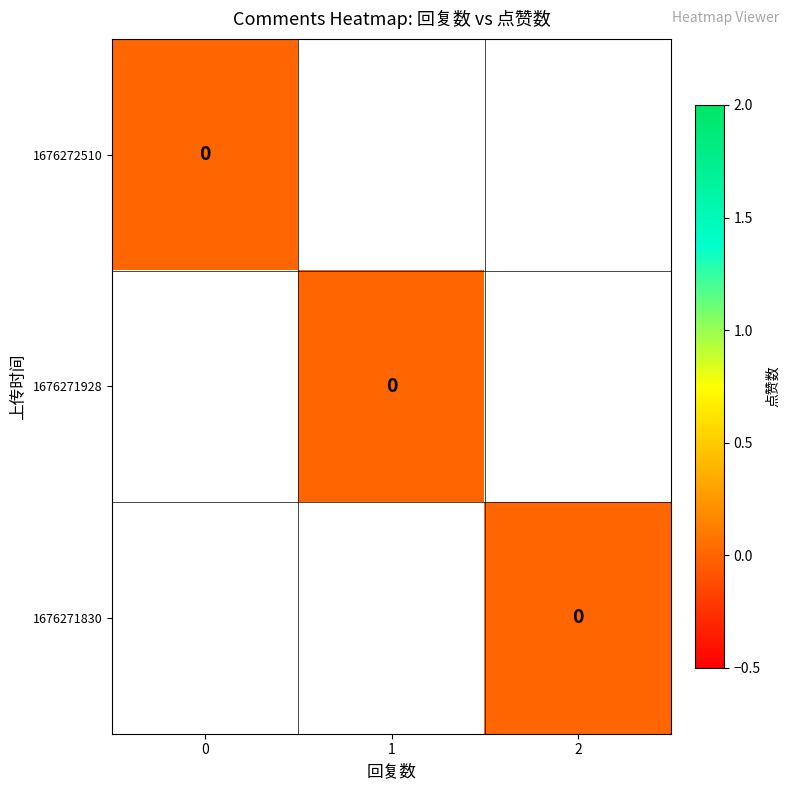

Is the value of 1 at 1 greater than the value of 0 at 1?

No